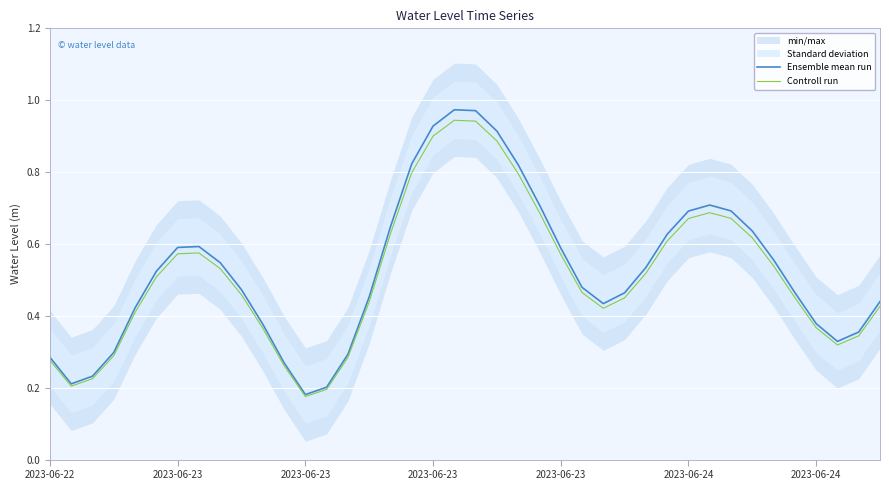

What is the label of the 16th point from the left?

15